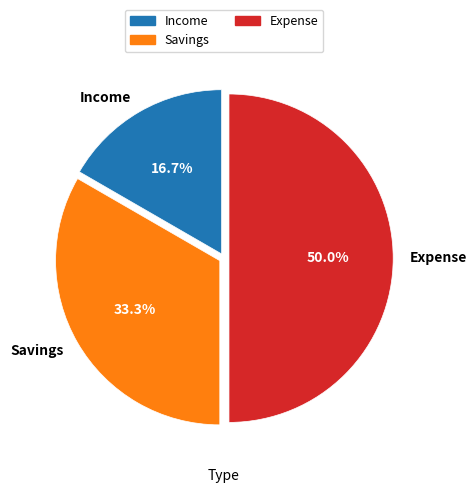

To the nearest percent, what portion does Income represent?

17%